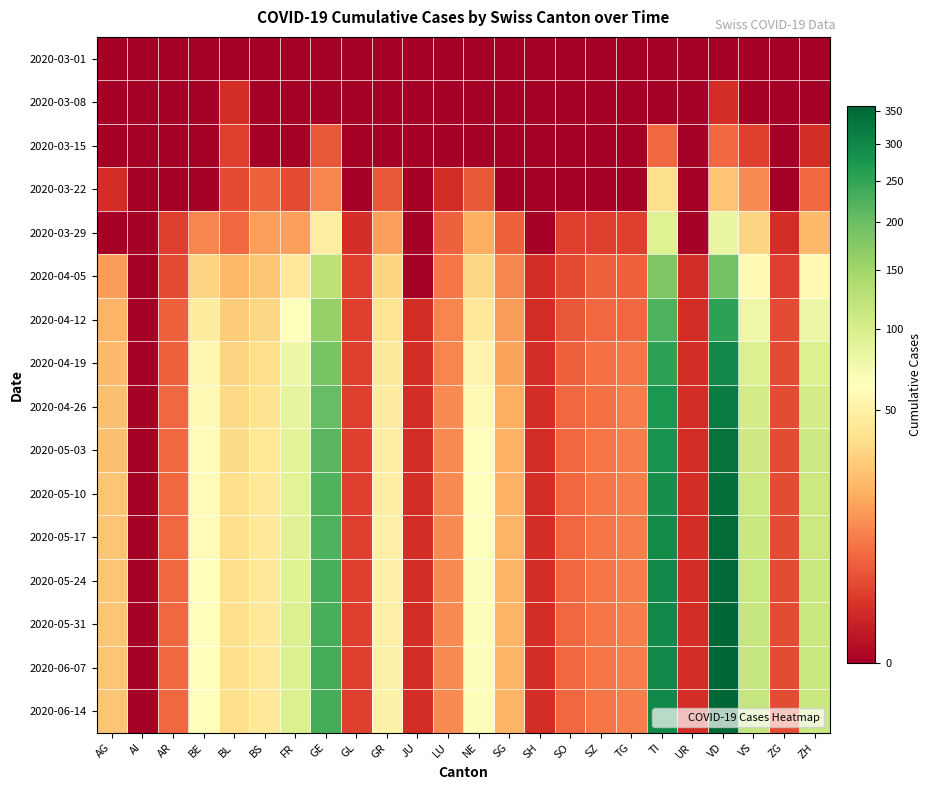

Reading right to left, transcribe all the data shown in this chart.

2020-03-01: ZH=0	ZG=0	VS=0	VD=0	UR=0	TI=0	TG=0	SZ=0	SO=0	SH=0	SG=0	NE=0	LU=0	JU=0	GR=0	GL=0	GE=0	FR=0	BS=0	BL=0	BE=0	AR=0	AI=0	AG=0
2020-03-08: ZH=0	ZG=0	VS=0	VD=1	UR=0	TI=0	TG=0	SZ=0	SO=0	SH=0	SG=0	NE=0	LU=0	JU=0	GR=0	GL=0	GE=0	FR=0	BS=0	BL=1	BE=0	AR=0	AI=0	AG=0
2020-03-15: ZH=1	ZG=0	VS=2	VD=6	UR=0	TI=6	TG=0	SZ=0	SO=0	SH=0	SG=0	NE=0	LU=0	JU=0	GR=0	GL=0	GE=4	FR=0	BS=0	BL=2	BE=0	AR=0	AI=0	AG=0
2020-03-22: ZH=6	ZG=0	VS=11	VD=25	UR=0	TI=37	TG=0	SZ=0	SO=0	SH=0	SG=0	NE=4	LU=1	JU=0	GR=4	GL=0	GE=10	FR=3	BS=5	BL=3	BE=0	AR=0	AI=0	AG=1
2020-03-29: ZH=22	ZG=1	VS=31	VD=83	UR=0	TI=93	TG=2	SZ=2	SO=2	SH=0	SG=5	NE=18	LU=5	JU=0	GR=15	GL=1	GE=49	FR=15	BS=15	BL=6	BE=10	AR=2	AI=0	AG=0
2020-04-05: ZH=57	ZG=2	VS=58	VD=193	UR=1	TI=180	TG=5	SZ=5	SO=3	SH=1	SG=10	NE=33	LU=8	JU=0	GR=32	GL=2	GE=124	FR=43	BS=26	BL=21	BE=31	AR=3	AI=0	AG=14
2020-04-12: ZH=79	ZG=3	VS=77	VD=255	UR=1	TI=225	TG=6	SZ=6	SO=4	SH=1	SG=14	NE=44	LU=10	JU=1	GR=40	GL=2	GE=160	FR=64	BS=33	BL=28	BE=46	AR=5	AI=0	AG=20
2020-04-19: ZH=96	ZG=3	VS=95	VD=300	UR=1	TI=256	TG=8	SZ=7	SO=5	SH=1	SG=16	NE=53	LU=10	JU=1	GR=45	GL=2	GE=186	FR=78	BS=36	BL=31	BE=55	AR=5	AI=0	AG=22
2020-04-26: ZH=105	ZG=3	VS=104	VD=320	UR=1	TI=272	TG=9	SZ=7	SO=6	SH=1	SG=18	NE=58	LU=11	JU=1	GR=47	GL=2	GE=205	FR=85	BS=39	BL=34	BE=58	AR=6	AI=0	AG=24
2020-05-03: ZH=109	ZG=3	VS=108	VD=335	UR=1	TI=282	TG=9	SZ=8	SO=6	SH=1	SG=19	NE=62	LU=11	JU=1	GR=49	GL=2	GE=215	FR=88	BS=42	BL=35	BE=59	AR=6	AI=0	AG=24
2020-05-10: ZH=111	ZG=3	VS=112	VD=344	UR=1	TI=289	TG=9	SZ=8	SO=6	SH=1	SG=19	NE=64	LU=11	JU=1	GR=49	GL=2	GE=222	FR=90	BS=43	BL=36	BE=60	AR=6	AI=0	AG=25
2020-05-17: ZH=112	ZG=3	VS=113	VD=349	UR=1	TI=293	TG=9	SZ=8	SO=6	SH=1	SG=20	NE=65	LU=11	JU=1	GR=50	GL=2	GE=226	FR=92	BS=43	BL=36	BE=60	AR=6	AI=0	AG=25
2020-05-24: ZH=113	ZG=3	VS=115	VD=353	UR=1	TI=296	TG=9	SZ=8	SO=6	SH=1	SG=20	NE=66	LU=11	JU=1	GR=50	GL=2	GE=229	FR=94	BS=44	BL=36	BE=61	AR=6	AI=0	AG=25
2020-05-31: ZH=113	ZG=3	VS=116	VD=356	UR=1	TI=298	TG=9	SZ=8	SO=6	SH=1	SG=20	NE=66	LU=11	JU=1	GR=50	GL=2	GE=231	FR=95	BS=44	BL=36	BE=61	AR=6	AI=0	AG=25
2020-06-07: ZH=114	ZG=3	VS=116	VD=357	UR=1	TI=299	TG=9	SZ=8	SO=6	SH=1	SG=20	NE=66	LU=11	JU=1	GR=51	GL=2	GE=232	FR=96	BS=44	BL=36	BE=61	AR=6	AI=0	AG=25
2020-06-14: ZH=114	ZG=3	VS=117	VD=358	UR=1	TI=300	TG=9	SZ=8	SO=6	SH=1	SG=20	NE=67	LU=11	JU=1	GR=51	GL=2	GE=233	FR=96	BS=44	BL=36	BE=62	AR=6	AI=0	AG=25